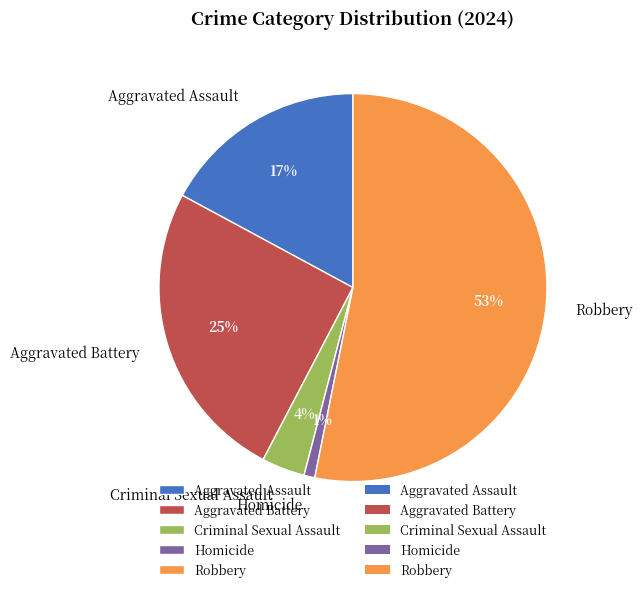

What percentage is the Aggravated Assault slice, to the nearest percent?

17%